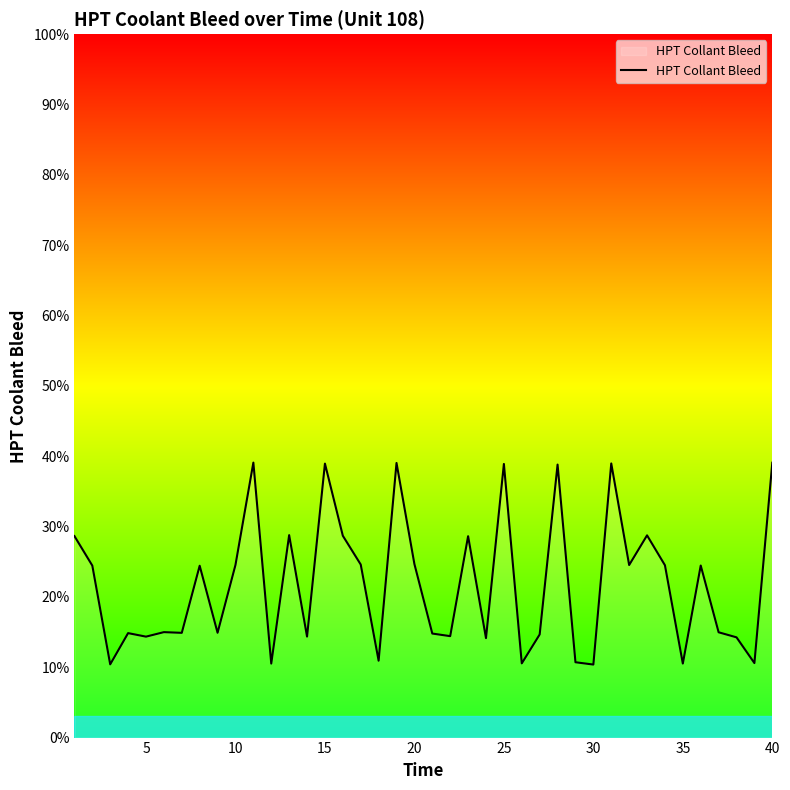

What is the difference between the maximum and minimum values?

28.7